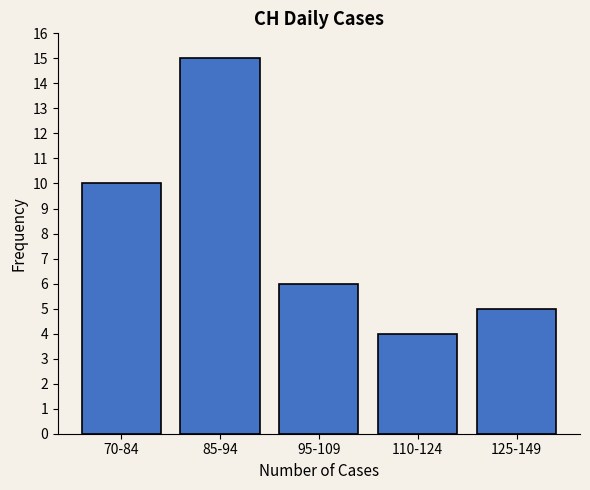

Reading left to right, list all the values displayed in this chart.

10	15	6	4	5